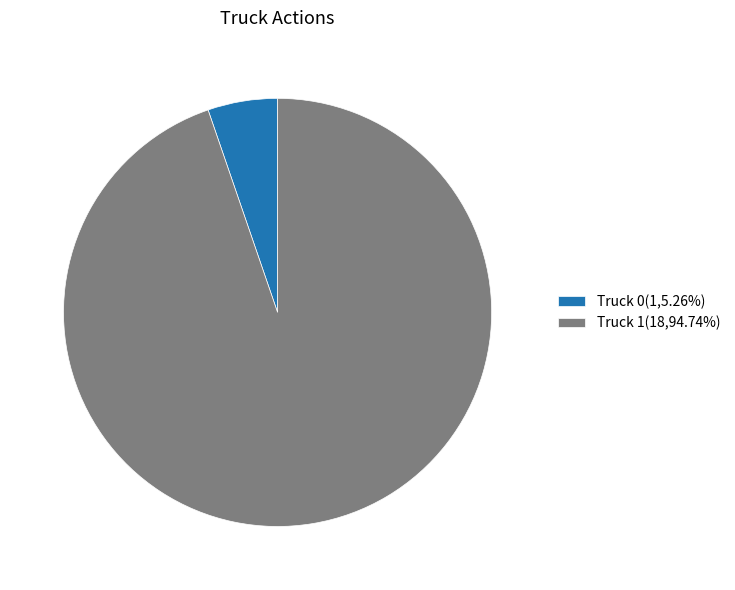

Which category has the biggest portion of the pie?

Truck 1